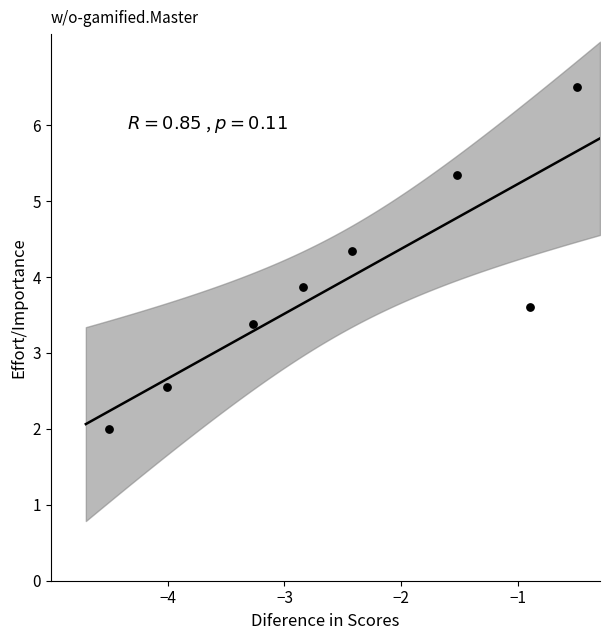

What Y value in the scatter plot is closest to 4?

3.9